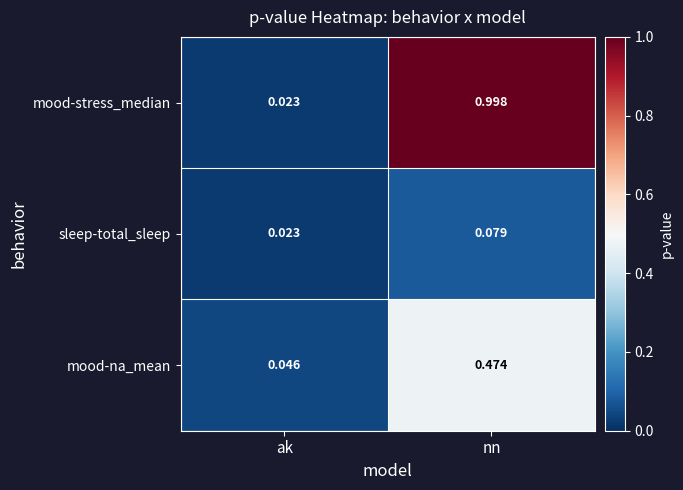

At which label is sleep-total_sleep closest to 0?

ak